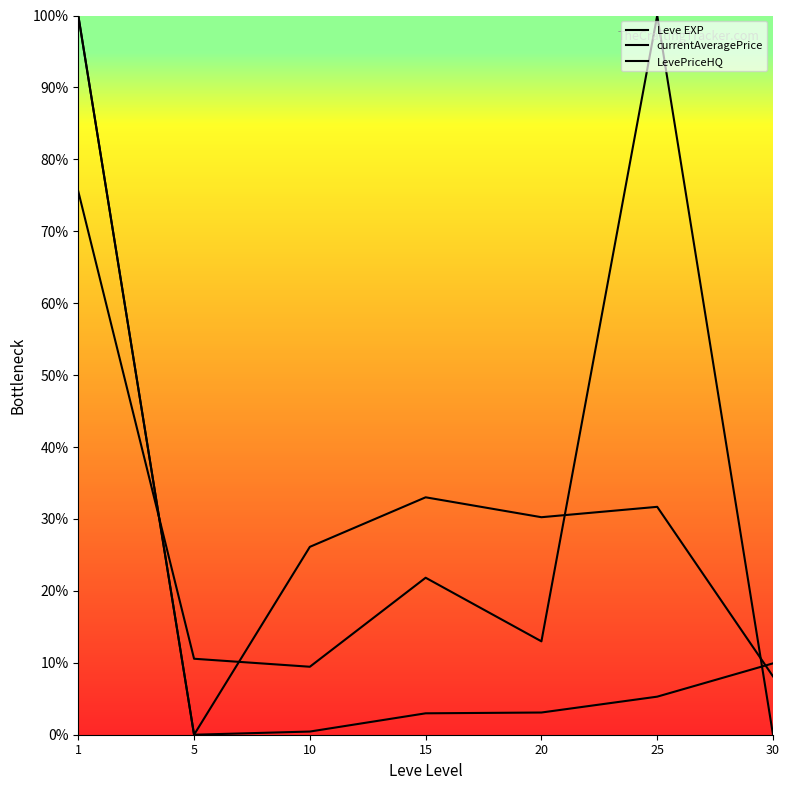

Is this an area chart (filled region under the line)?

No